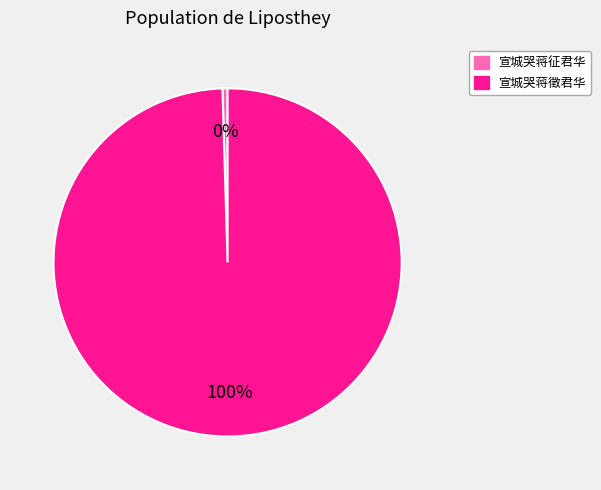

To the nearest percent, what is the combined percentage of 宣城哭蒋征君华 and 宣城哭蒋徵君华?

100%